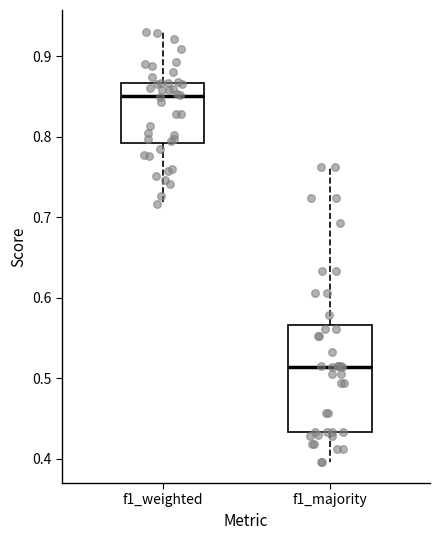

Reading left to right, transcribe this box plot: for each box, give where its median line is, the range the box spans, and where its two whiskers end, as read against the y-axis. The values are not printed on the chart, so give them approximately, as read against the axis.

f1_weighted: median 0.85, box 0.79 to 0.87, whiskers 0.72 to 0.93
f1_majority: median 0.51, box 0.43 to 0.57, whiskers 0.40 to 0.76